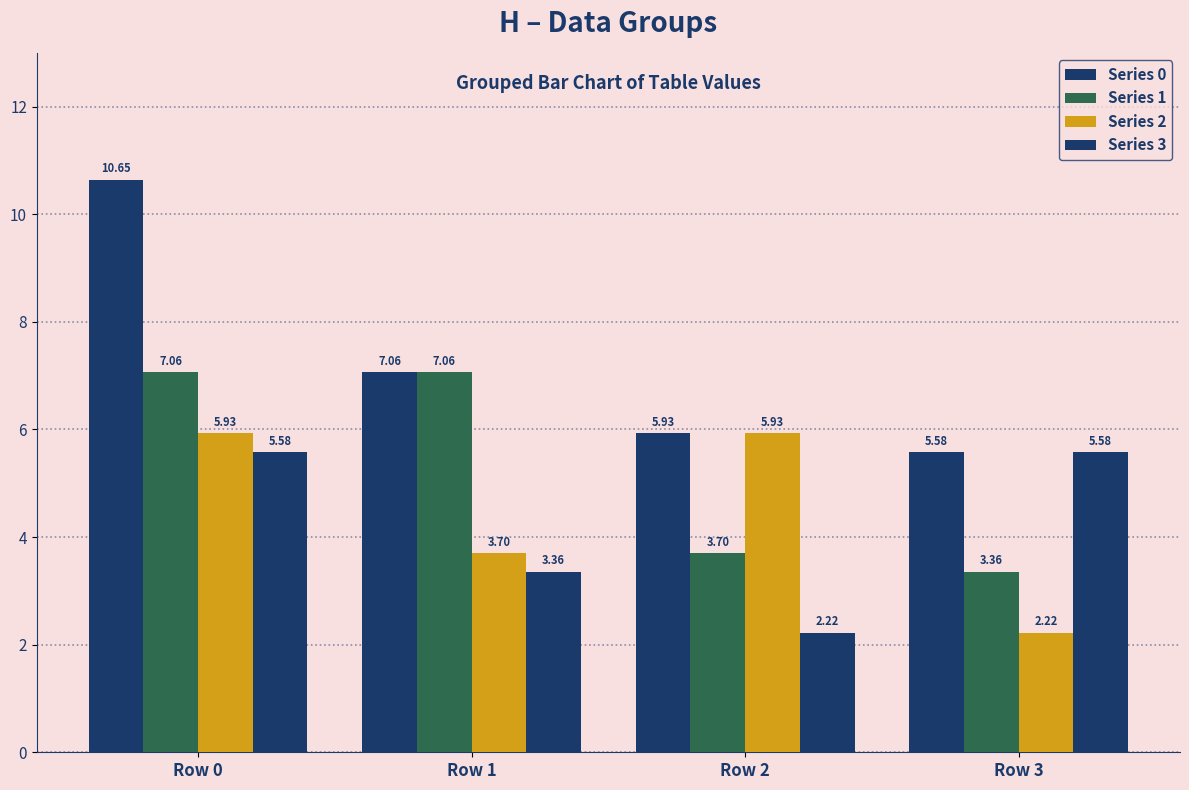

What is the lowest value of the Series 2 series?

2.2